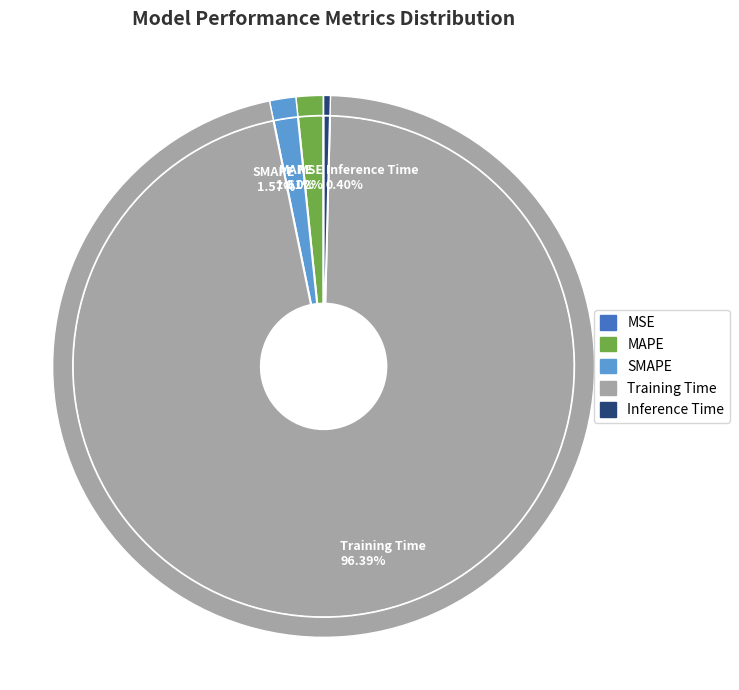

Which has a higher value, Inference Time or SMAPE?

SMAPE